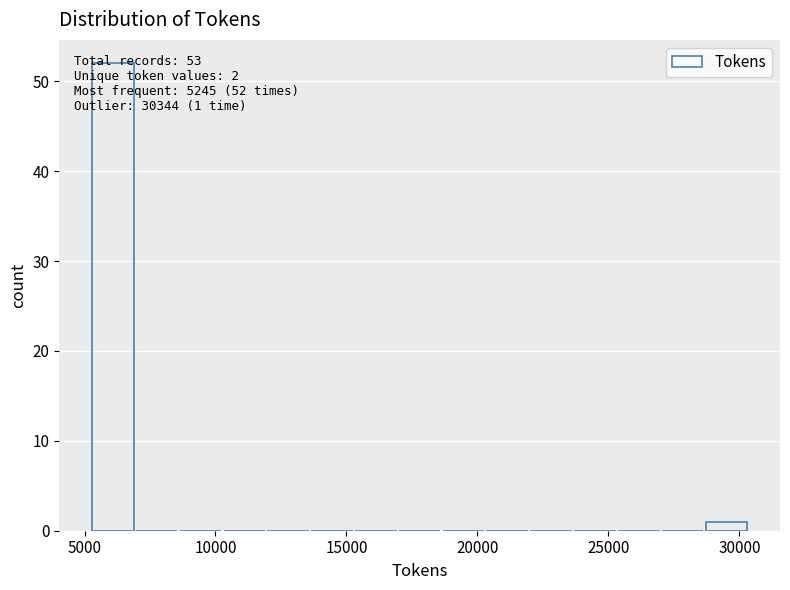

Around what value on the x-axis is the tallest bar? Give the approximate position of its centre, as read against the axis.

6000